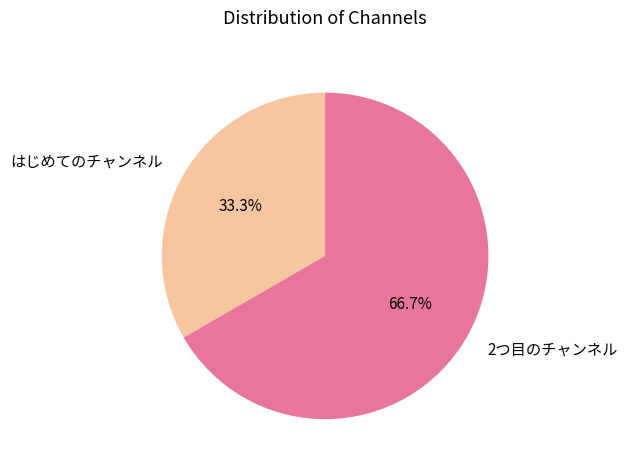

To the nearest percent, what percentage of the pie is はじめてのチャンネル?

33%